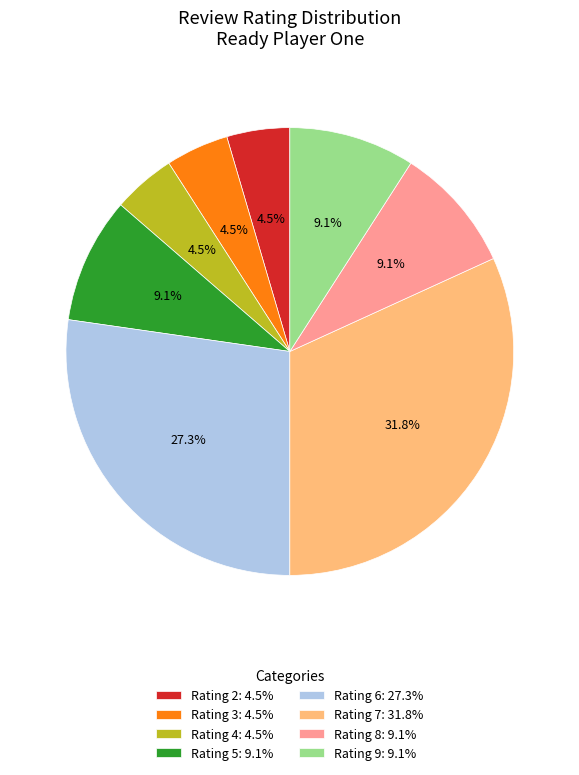

Does Rating 3 represent more than half of the total?

No